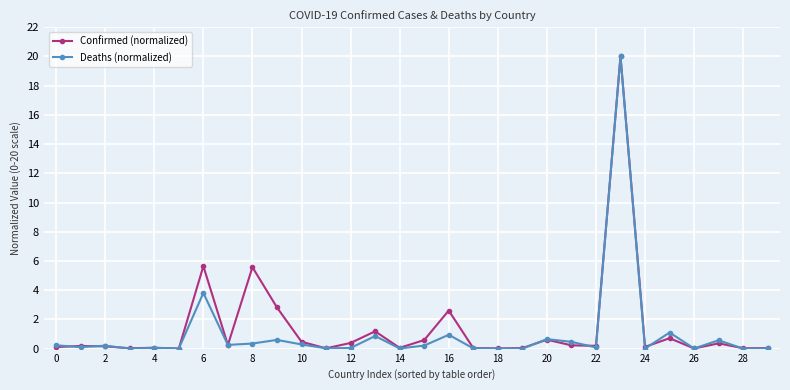

True or false: Confirmed (normalized) has more than 1 points higher than both neighbors.

True